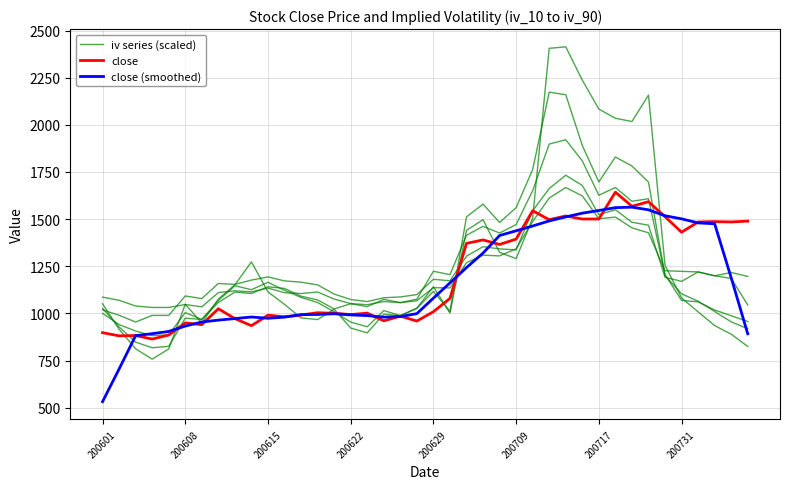

Where does the close (smoothed) series first go above 999?

19